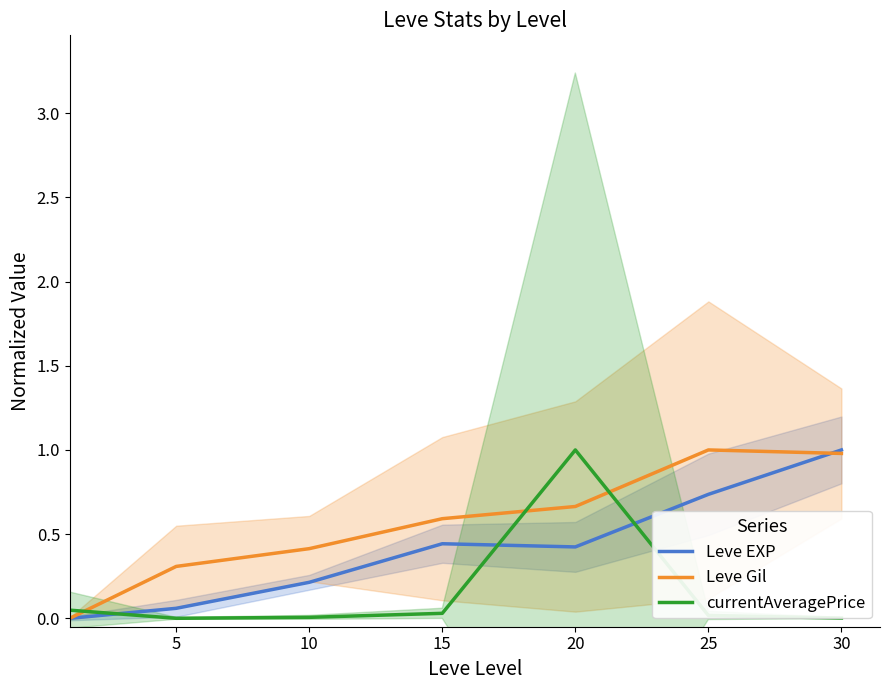

At which category is the sum across all series the highest?

20